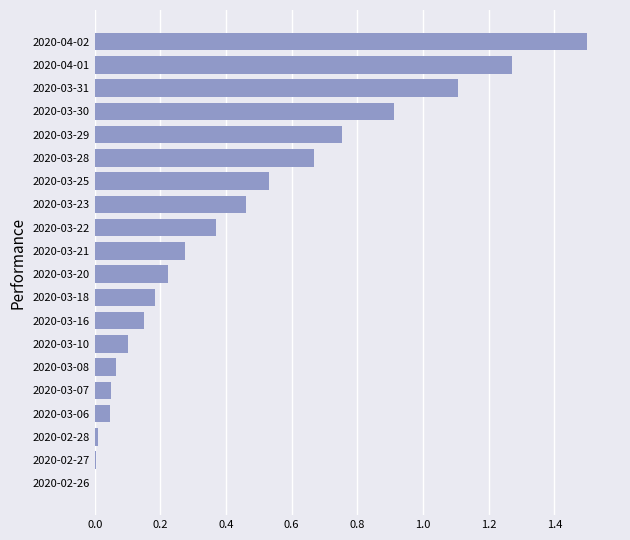

The value at 2020-03-22 is 0.1. True or false?

False